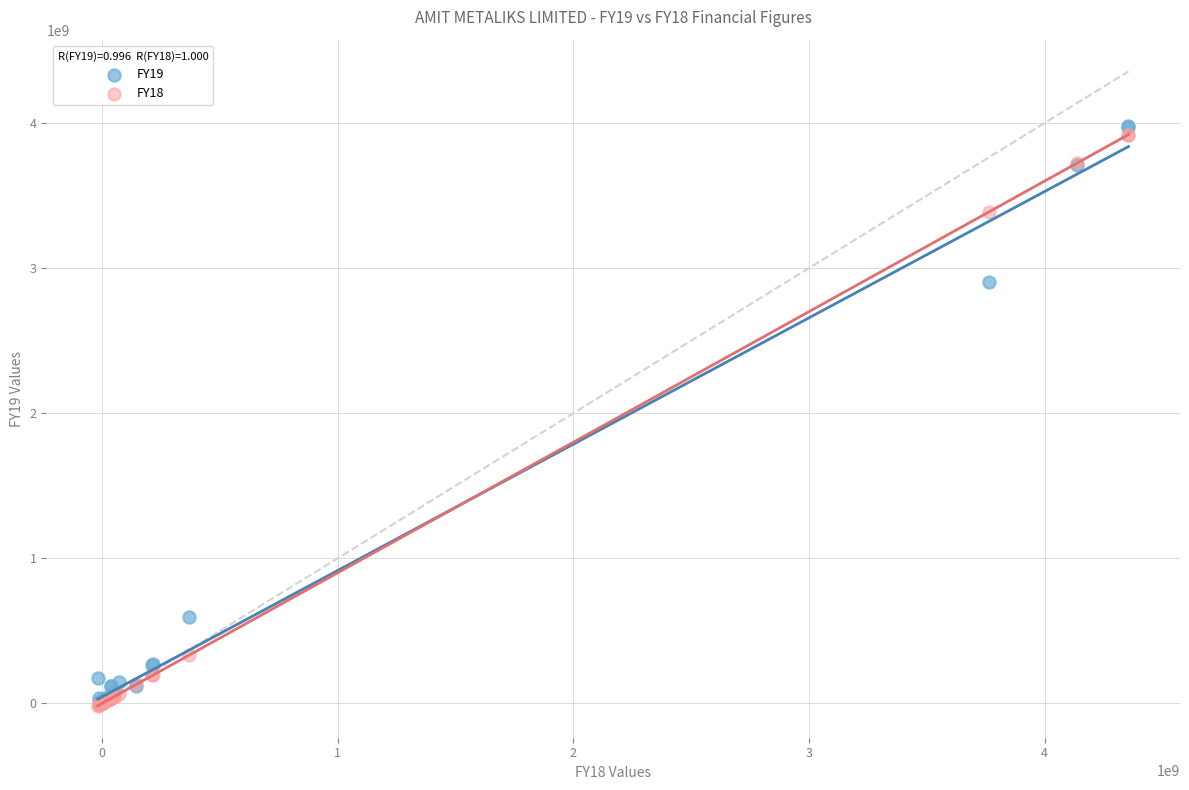

Across all series, what Y value is closest to 1983452968?

2901410897.0